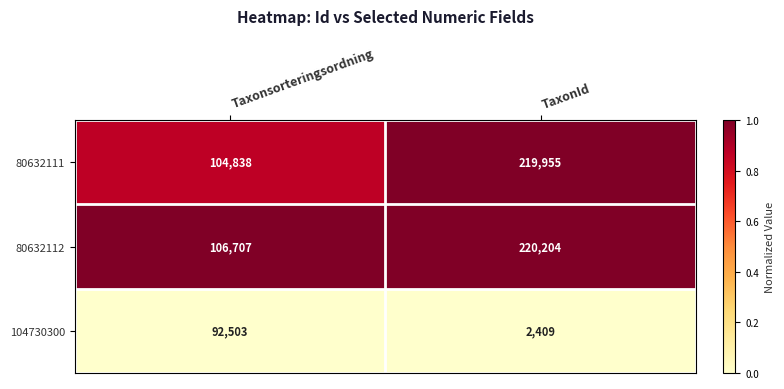

Reading left to right, what are all the values shown in this chart?

80632111: Taxonsorteringsordning=104838	TaxonId=219955
80632112: Taxonsorteringsordning=106707	TaxonId=220204
104730300: Taxonsorteringsordning=92503	TaxonId=2409